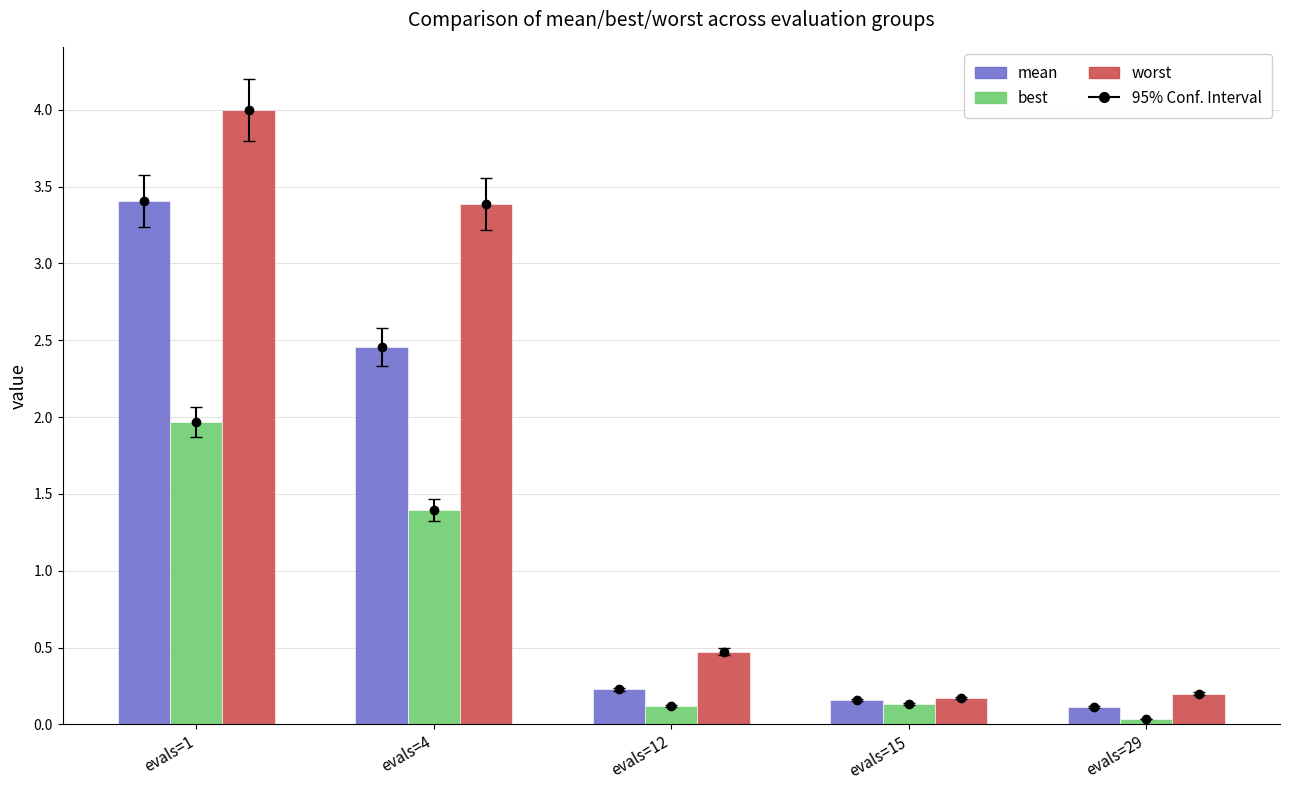

What is the difference between the worst values at evals=4 and evals=29?

3.2